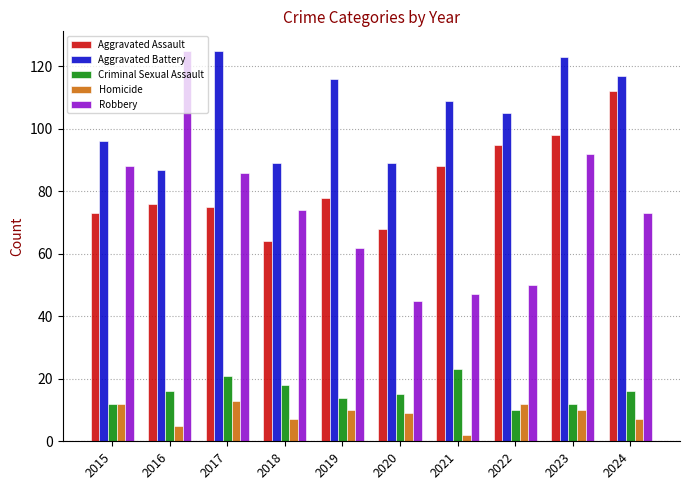

What is the sum of the Homicide values at 2015 and 2023?

22